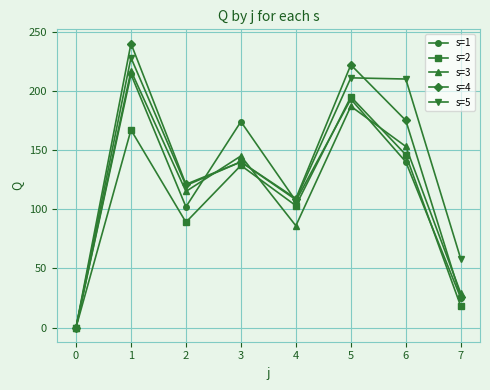

True or false: s=2 and s=3 cross at least once.

True